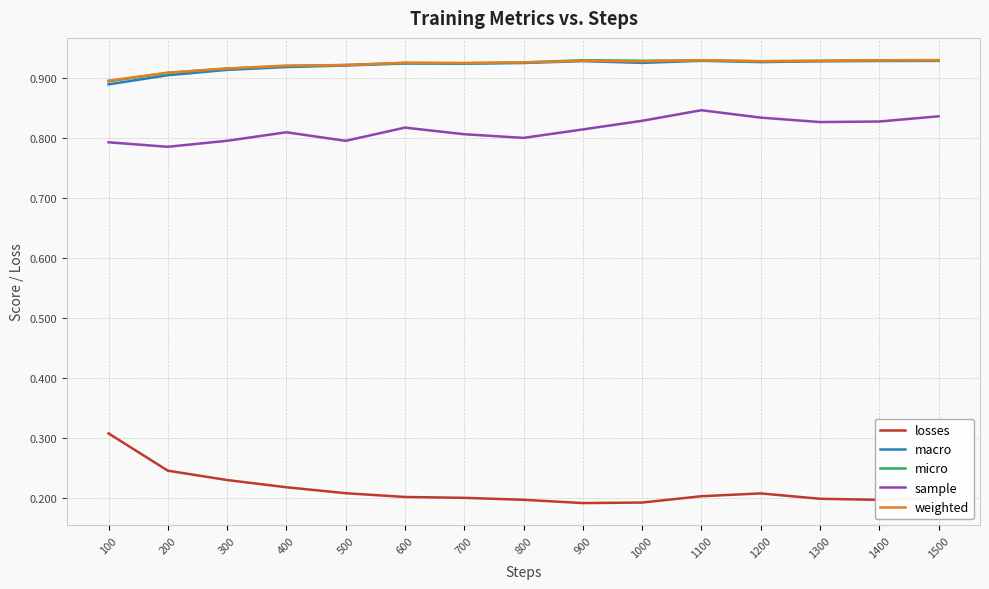

Which series ends up on top after the final intersection of micro and weighted?

weighted